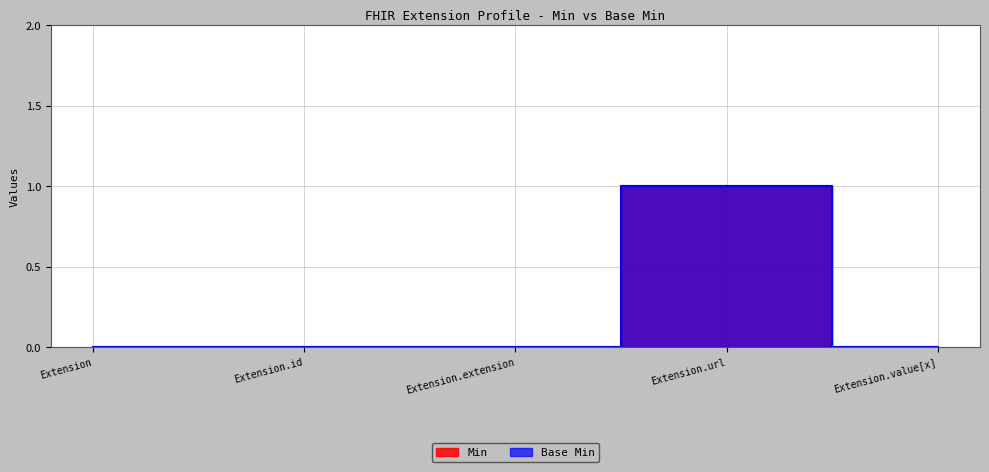

Which series has the largest total across all categories?

Base Min